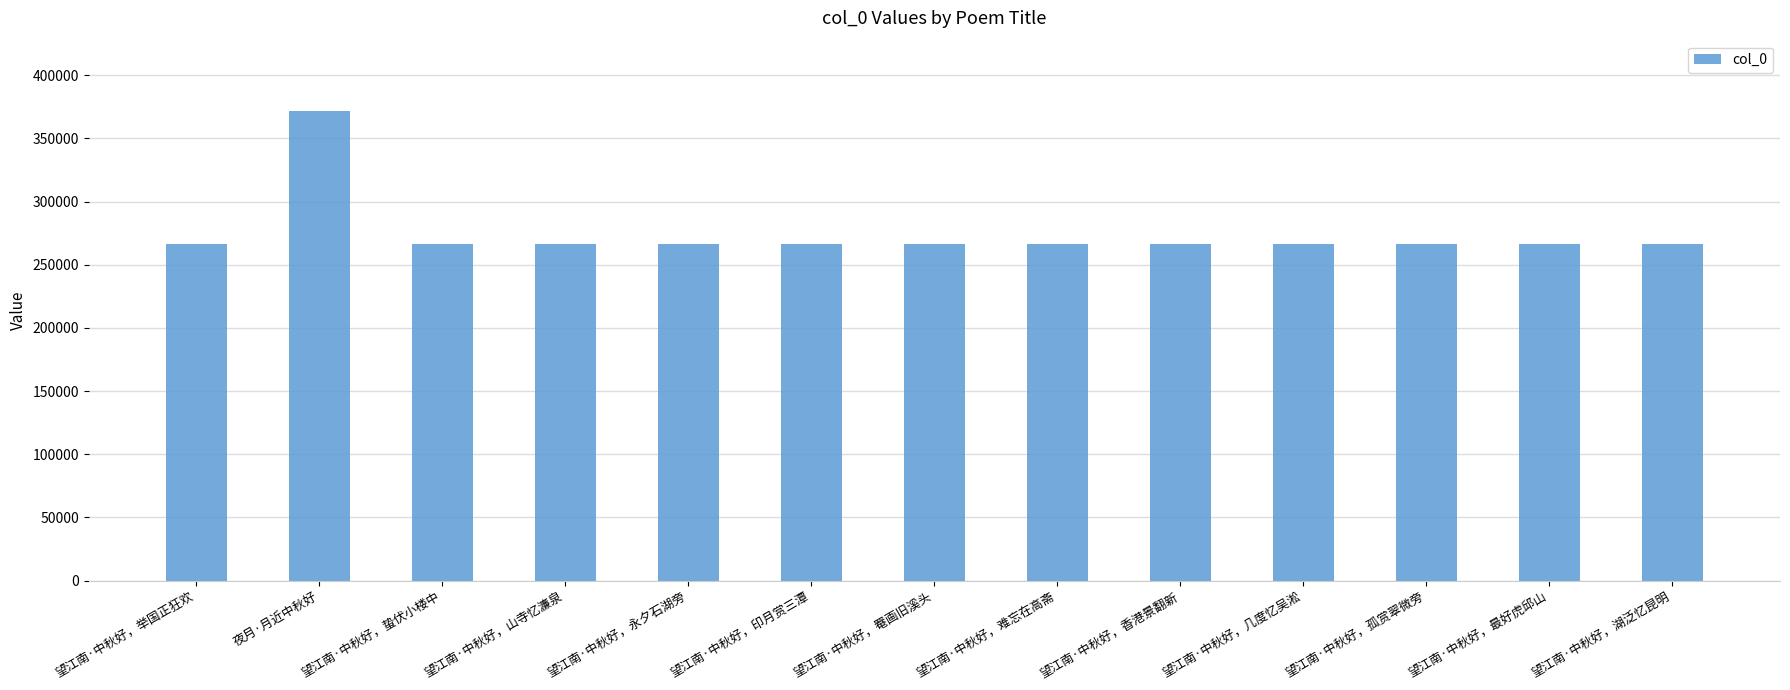

Approximately how many times larger is the value at 望江南·中秋好，山寺忆濂泉 compared to 望江南·中秋好，香港景翻新?

1.0